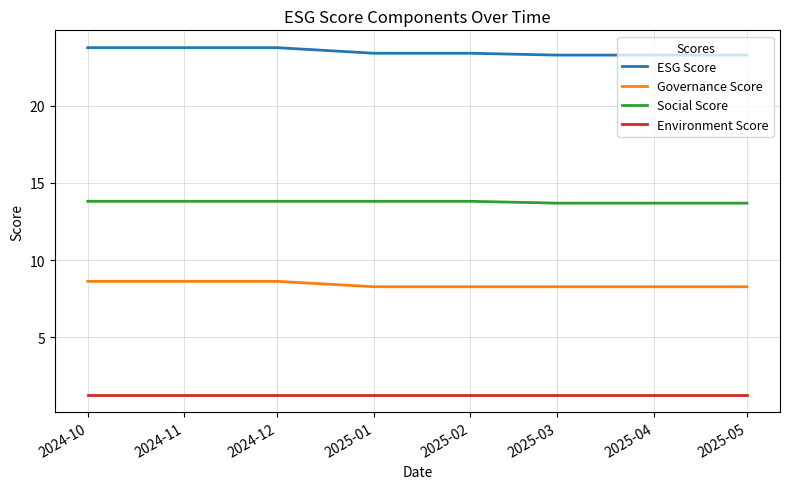

What position from the right is 2025-05?

1